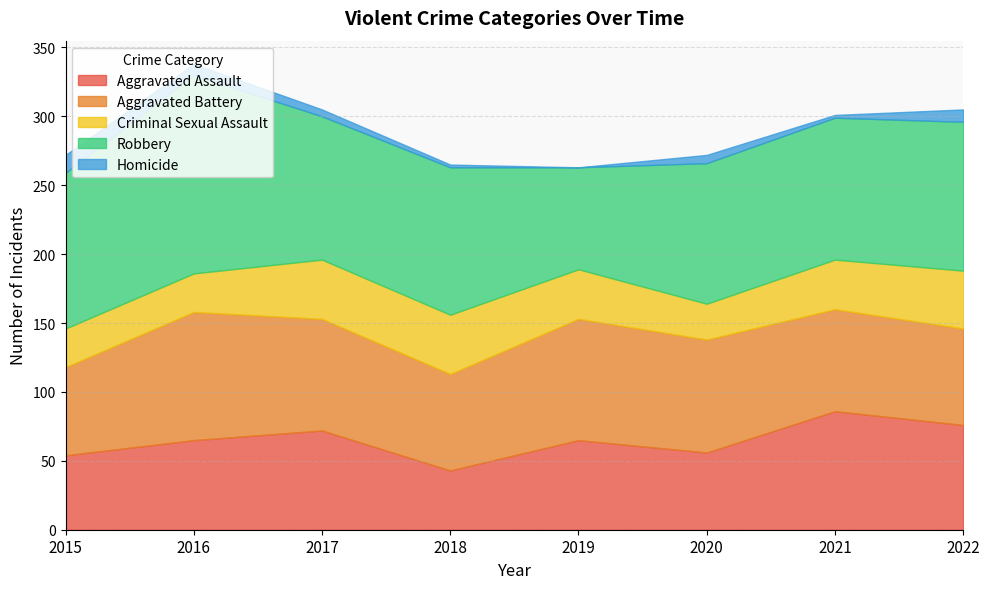

Which series has the largest range (max minus min)?

Robbery